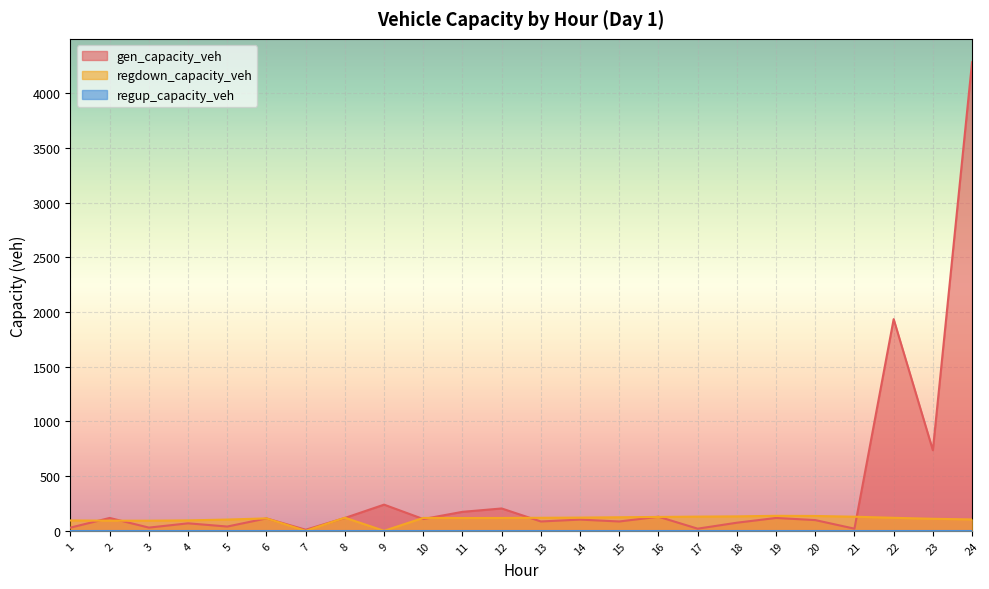

What is the greatest value displayed?

4282.6